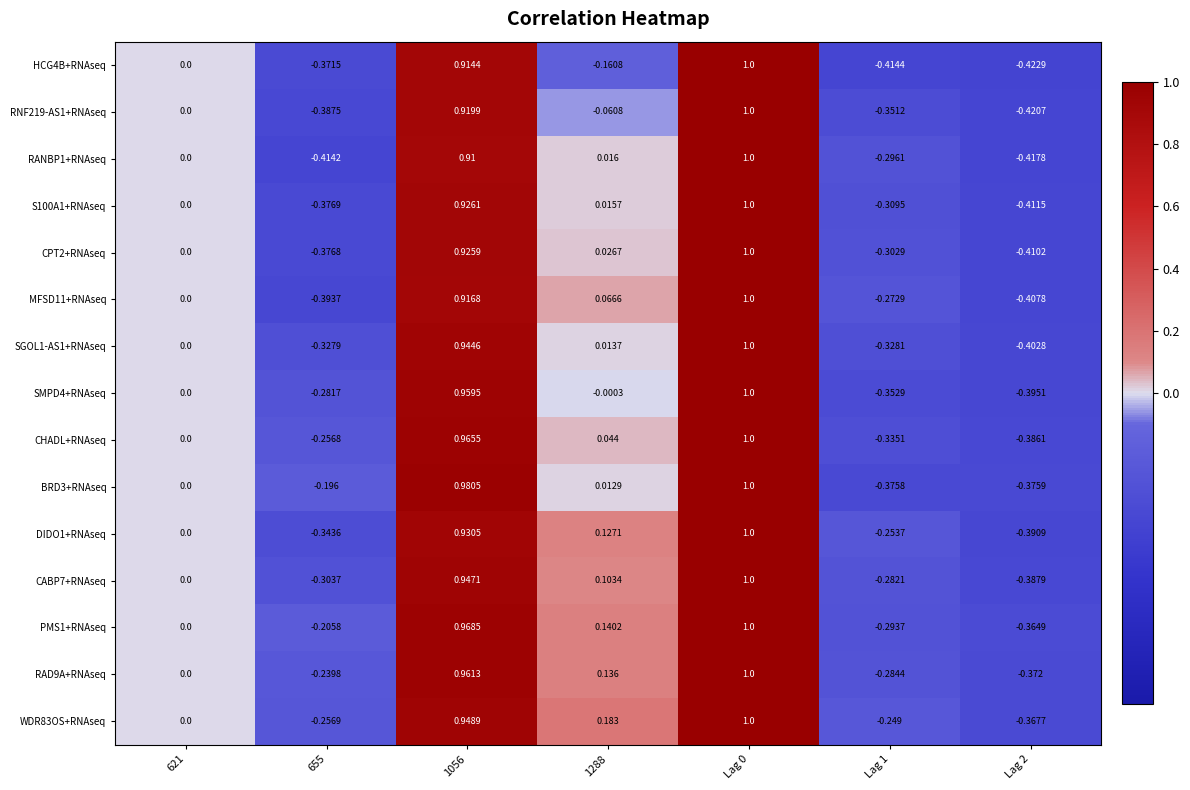

What is the greatest value displayed?

1.0